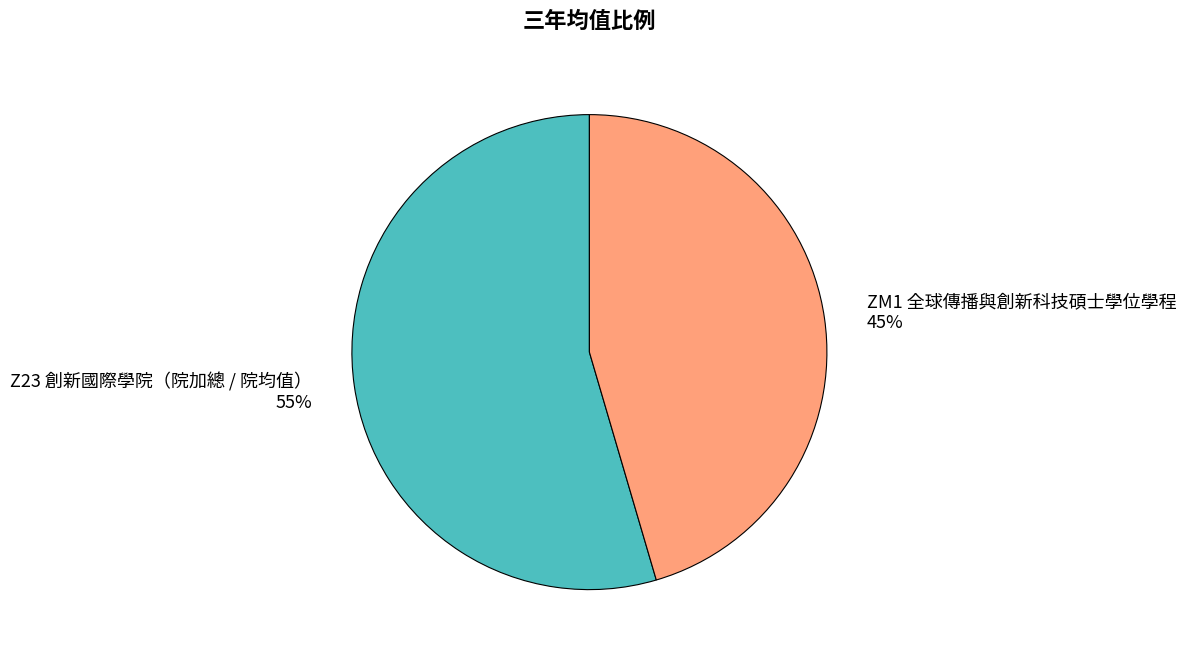

To the nearest percent, what percentage of the pie is Z23 創新國際學院（院加總 / 院均值）?

55%